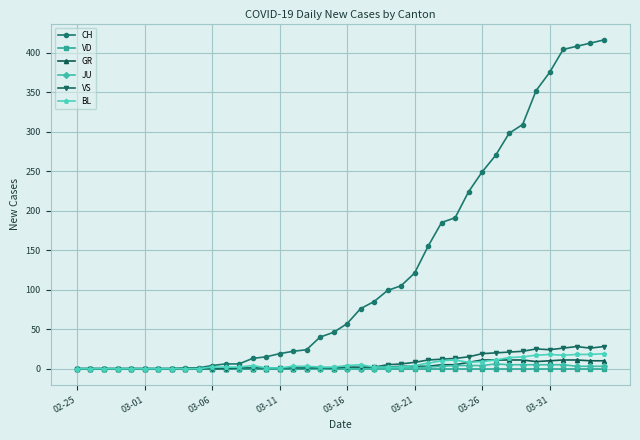

What is the maximum value for VS?

28